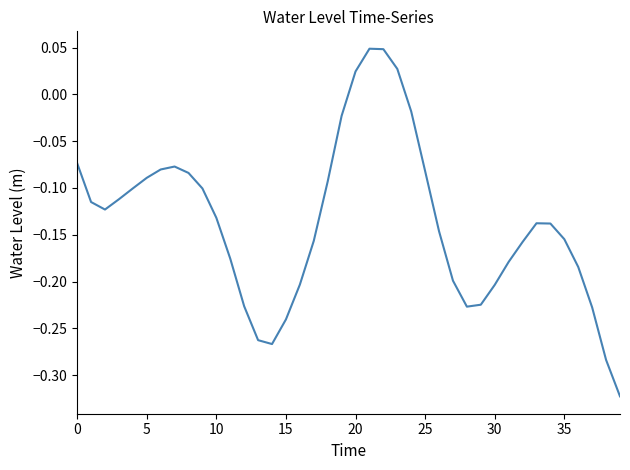

What is the label of the 24th point from the right?

16